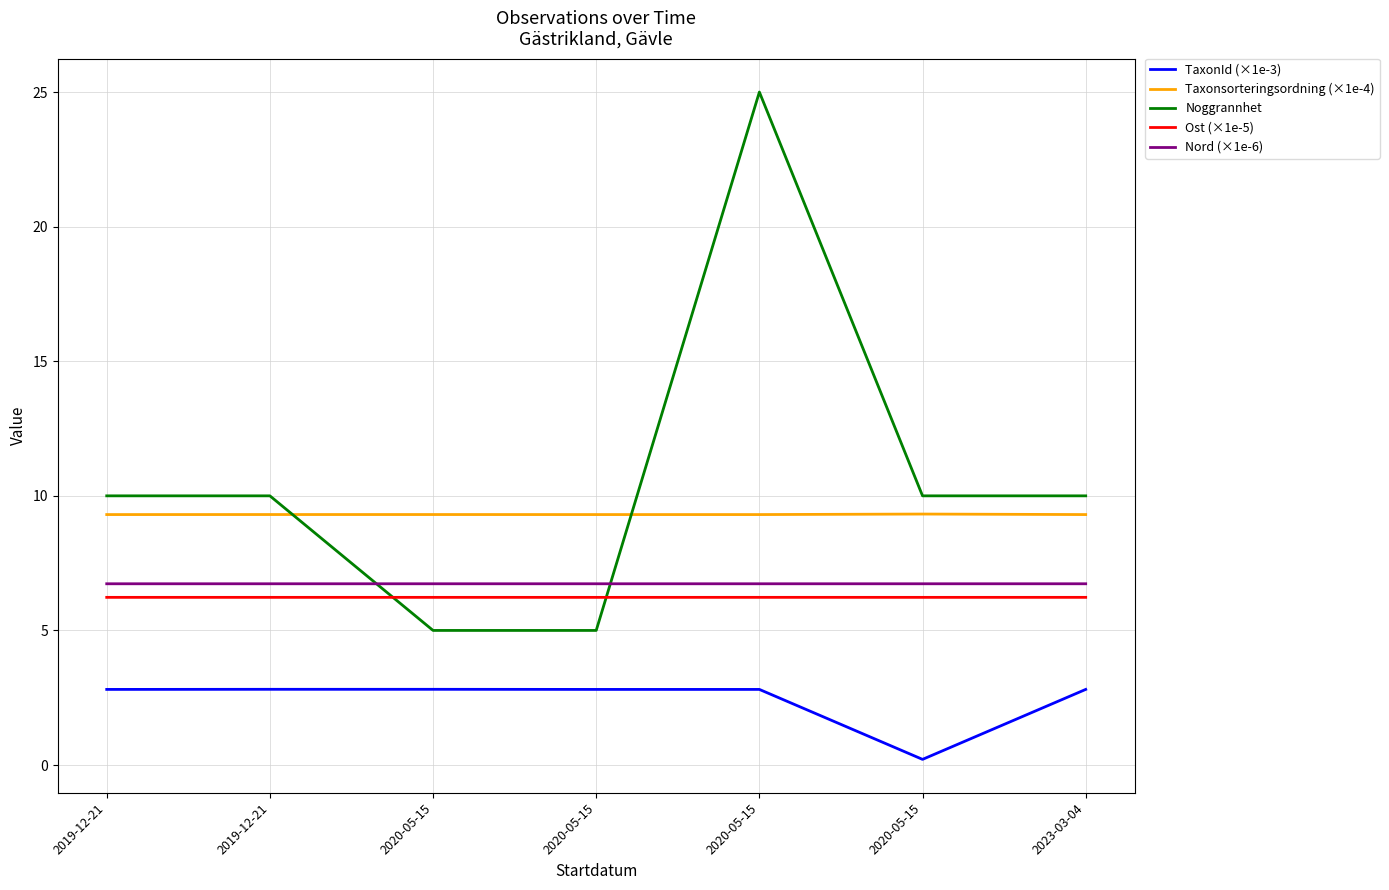

The value of TaxonId (×1e-3) at 2019-12-21 is 1.4. True or false?

False